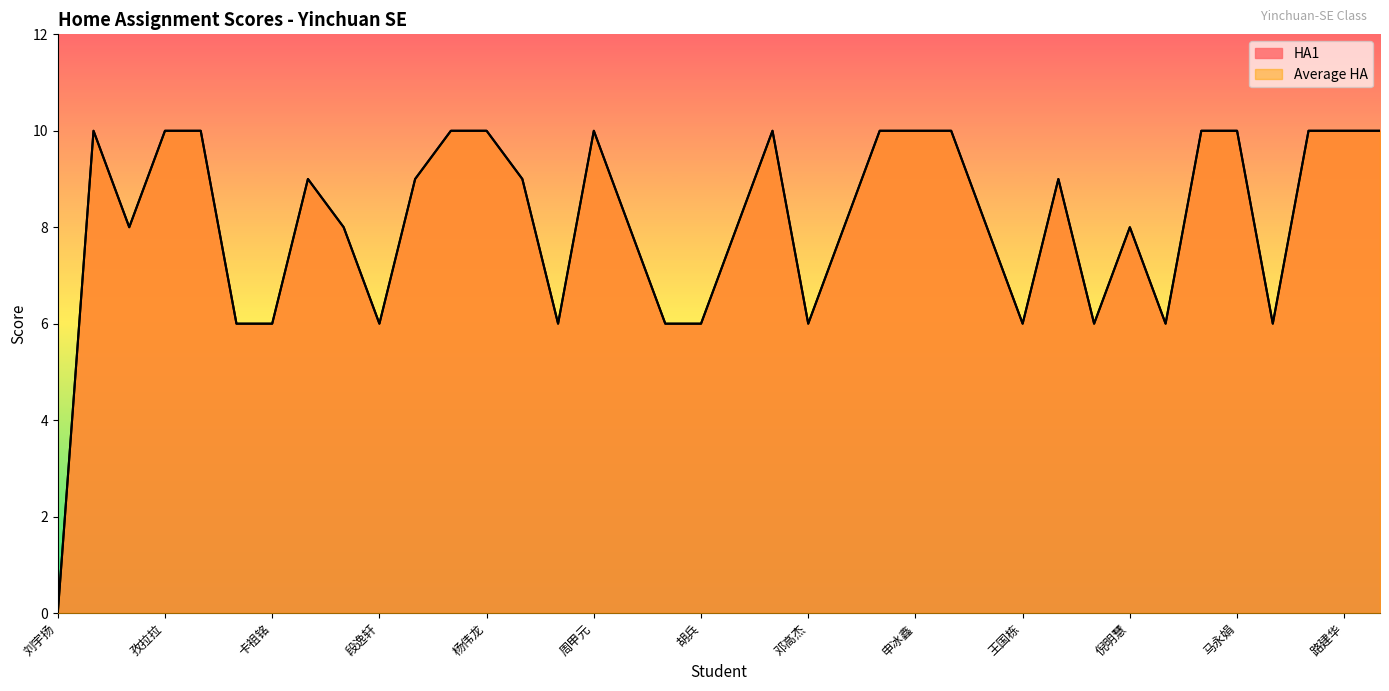

What are all the series names shown in the legend?

HA1, Average HA